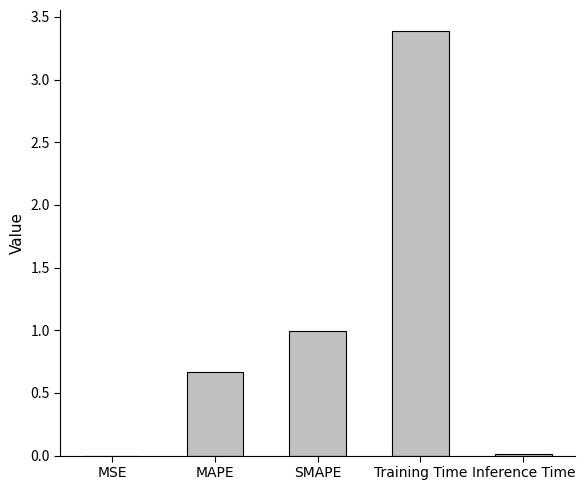

Is it true that the value at MAPE is 0.7?

True